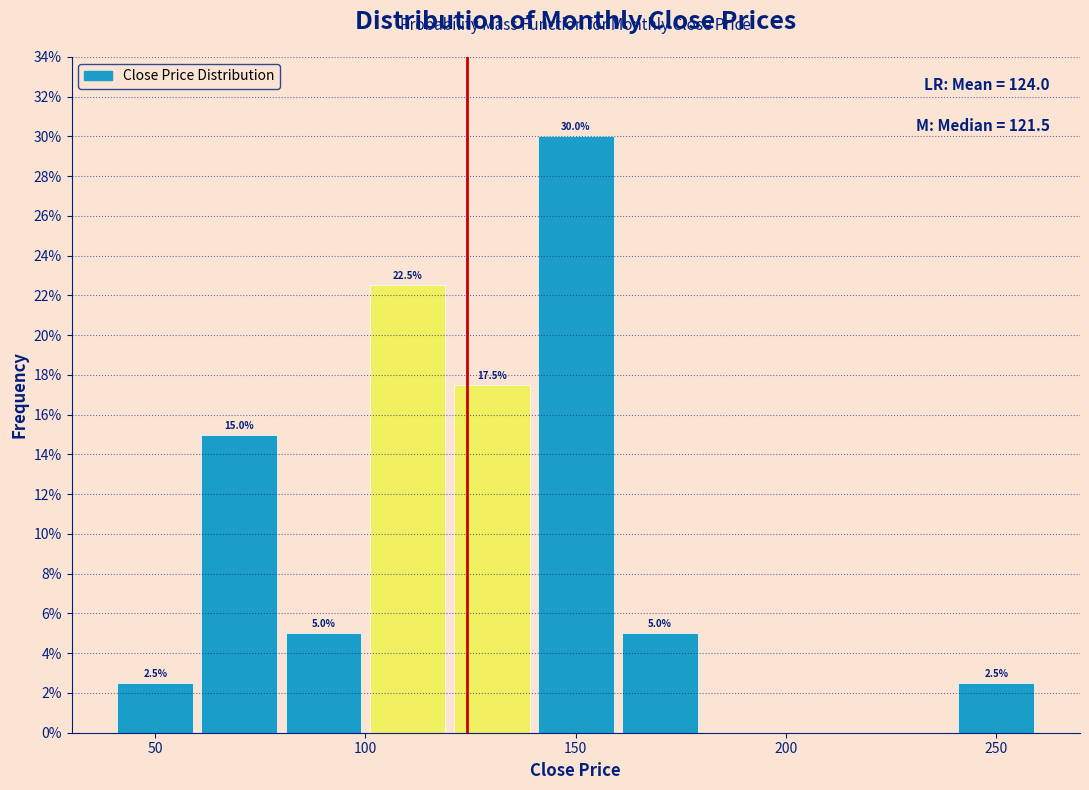

Which range on the x-axis has the tallest bar?

140 to 160